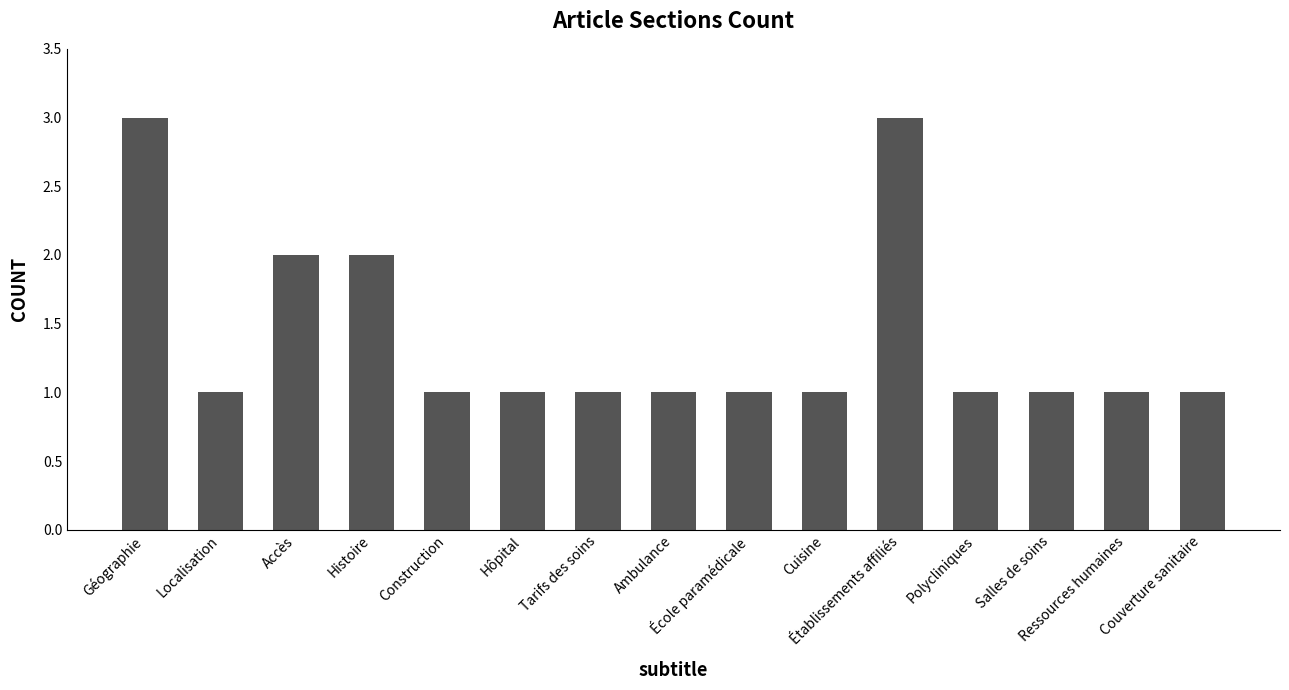

Reading right to left, what are all the values shown in this chart?

1	1	1	1	3	1	1	1	1	1	1	2	2	1	3